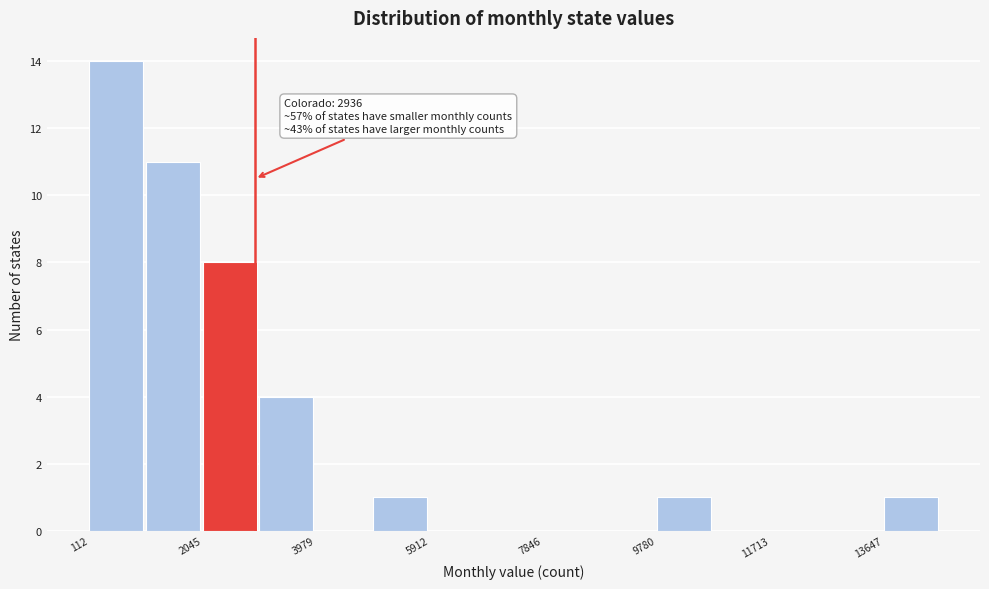

Which range on the x-axis has the tallest bar?

200 to 1000